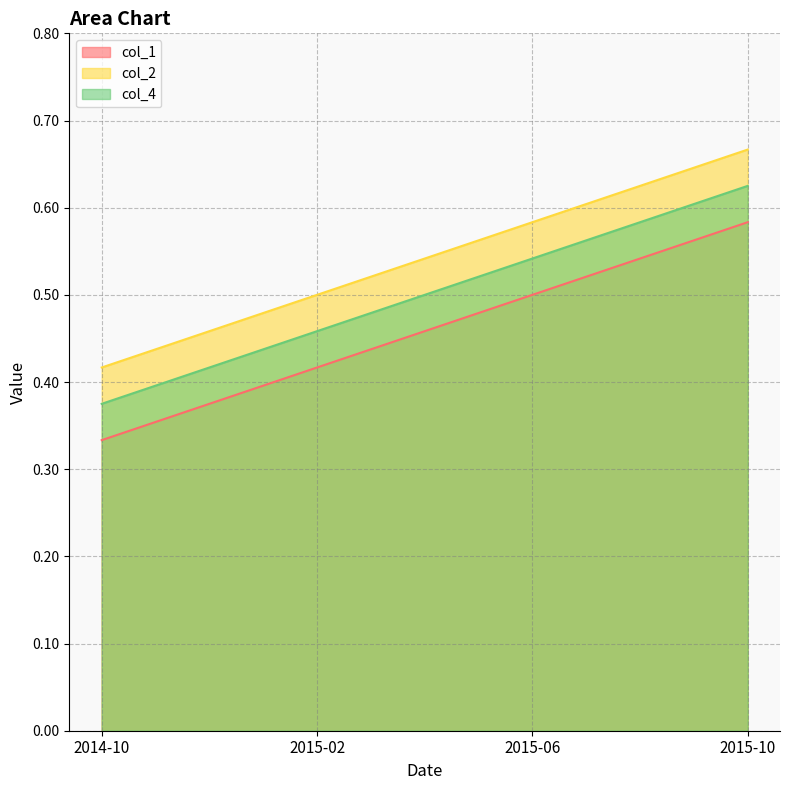

What is the greatest value displayed?

0.7